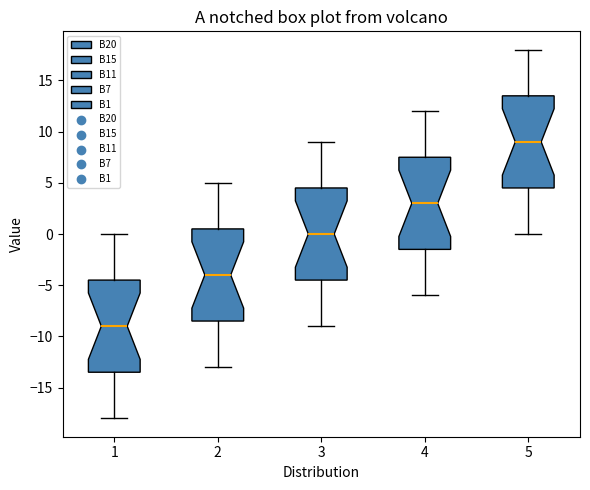

Reading left to right, transcribe this box plot: for each box, give where its median line is, the range the box spans, and where its two whiskers end, as read against the y-axis. The values are not printed on the chart, so give them approximately, as read against the axis.

1: median -9.0, box -13.5 to -4.5, whiskers -18.0 to 0.0
2: median -4.0, box -8.5 to 0.5, whiskers -13.0 to 5.0
3: median 0.0, box -4.5 to 4.5, whiskers -9.0 to 9.0
4: median 3.0, box -1.5 to 7.5, whiskers -6.0 to 12.0
5: median 9.0, box 4.5 to 13.5, whiskers 0.0 to 18.0